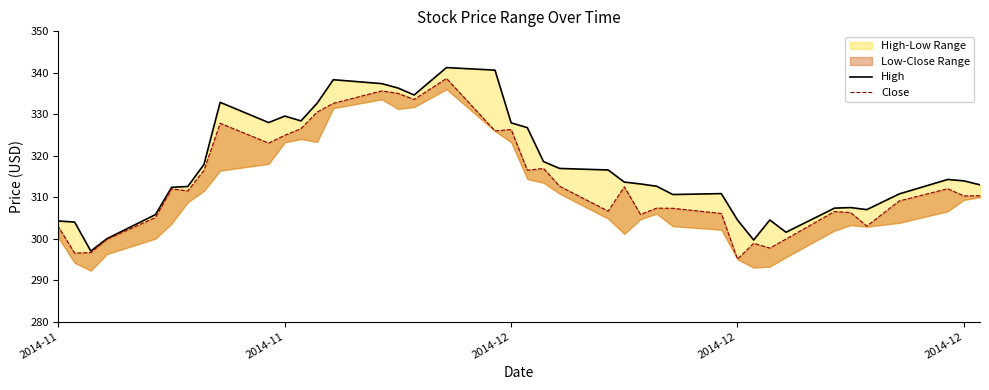

How many lines are shown in the chart?

2